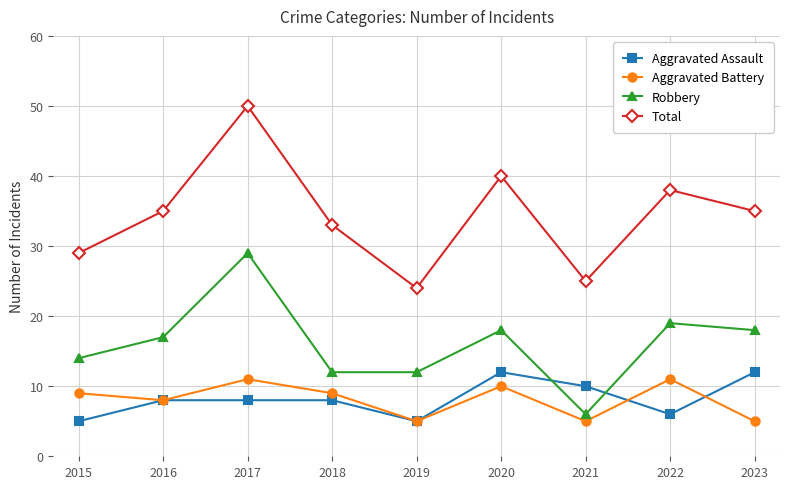

List the series in order of their peak value, lowest first.

Aggravated Battery, Aggravated Assault, Robbery, Total